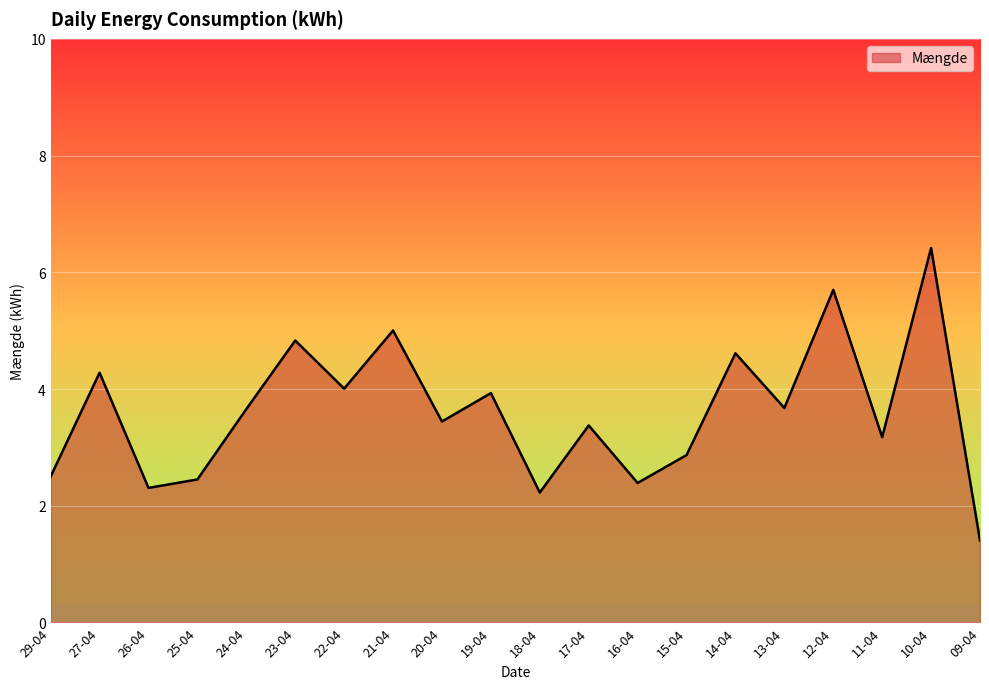

What is the difference between the values at 27-04 and 14-04?

0.3